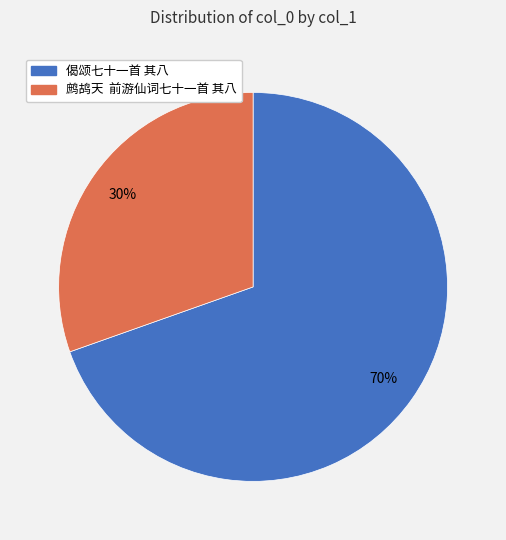

Is there any slice that represents more than half of the pie?

Yes